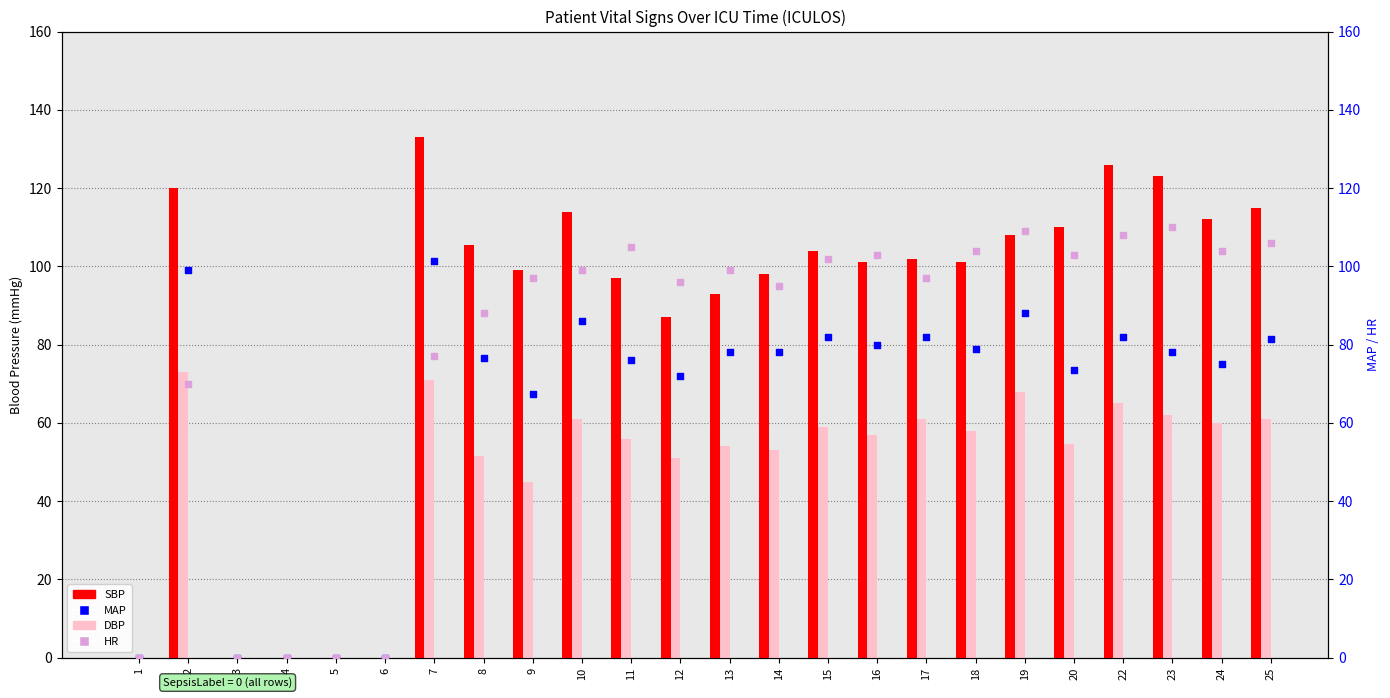

Which series has the largest Y range (max minus min)?

SBP